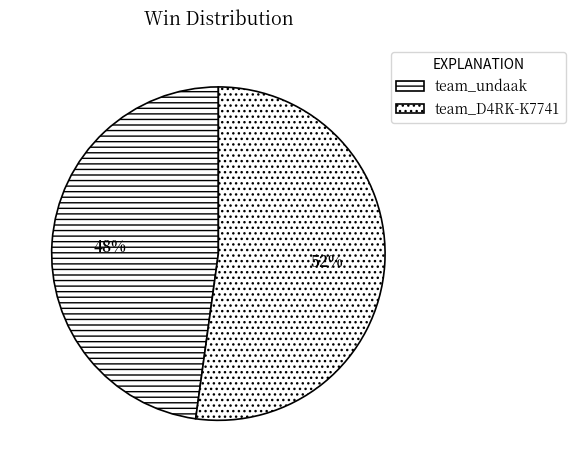

Approximately how many times larger is the value at team_undaak compared to team_D4RK-K7741?

0.9